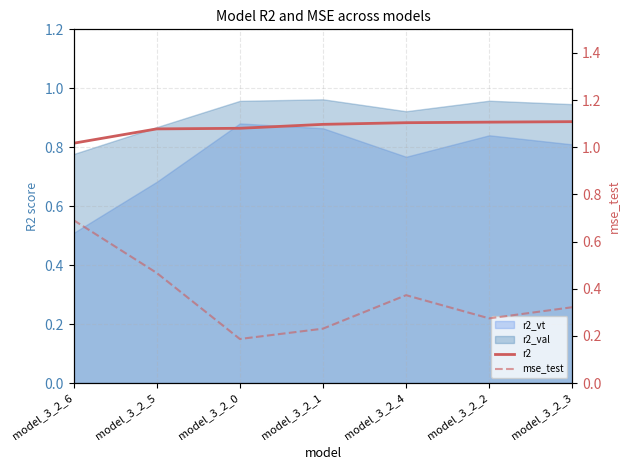

Count the mse_test values in the range 0 to 1.

7